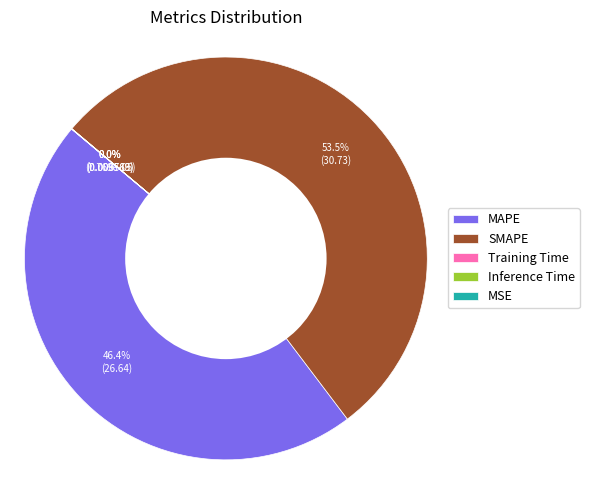

Which category has the biggest portion of the pie?

SMAPE